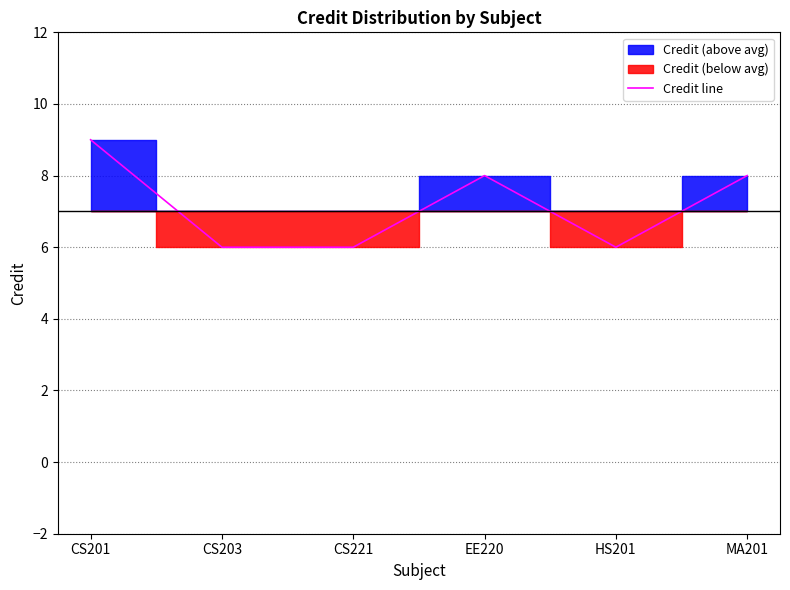

How many lines are shown in the chart?

1